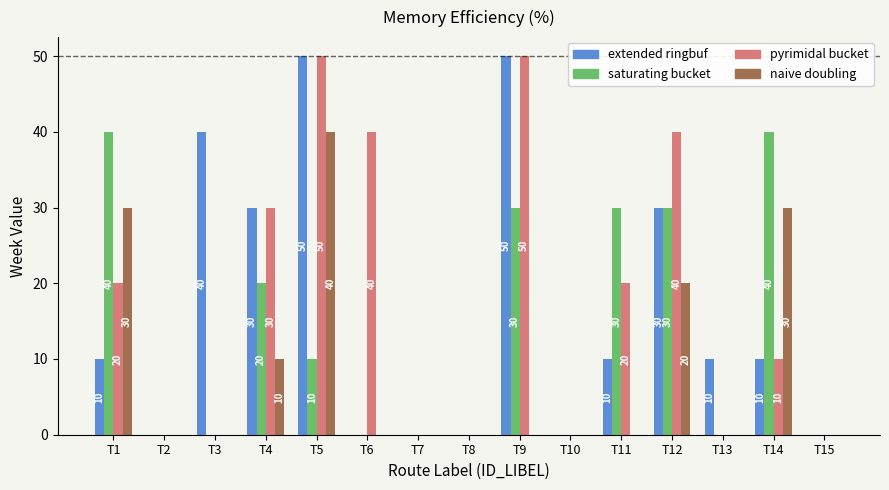

At which category is the sum across all series the highest?

T5